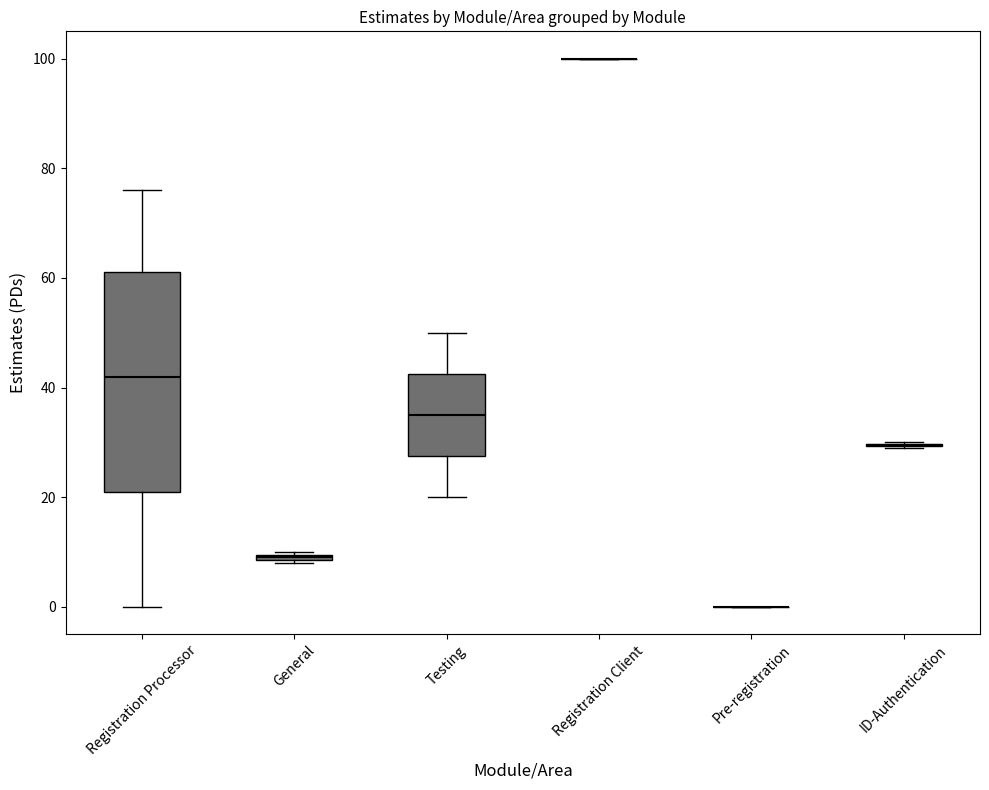

Comparing the boxes themselves (not the whiskers), which one is the tallest?

Registration Processor